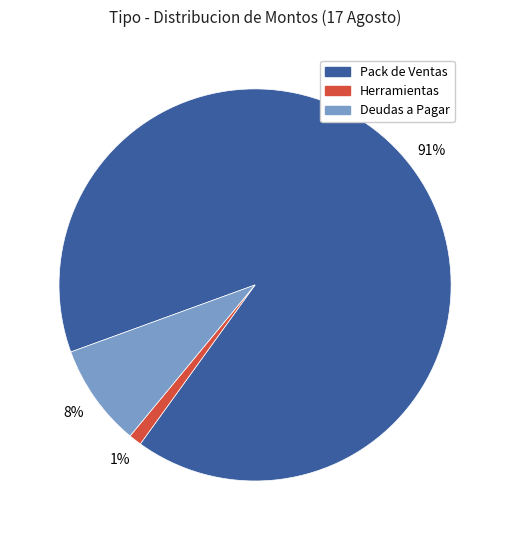

Does any single category account for the majority?

Yes